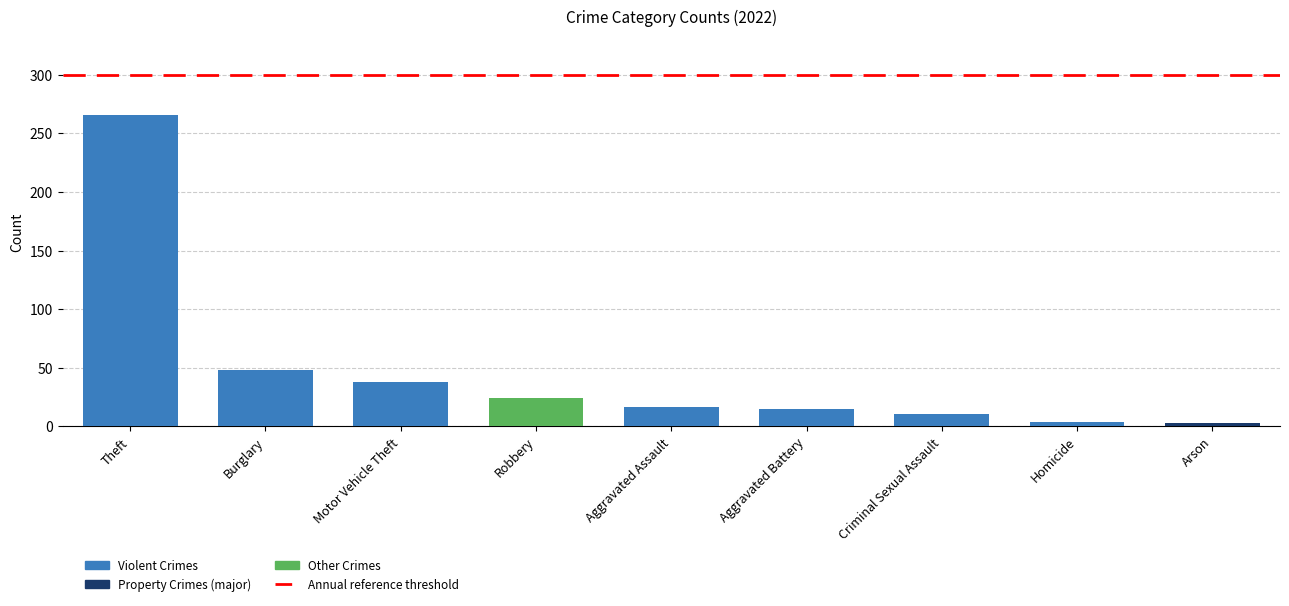

What is the ratio of the value at Criminal Sexual Assault to the value at Aggravated Assault?

0.6